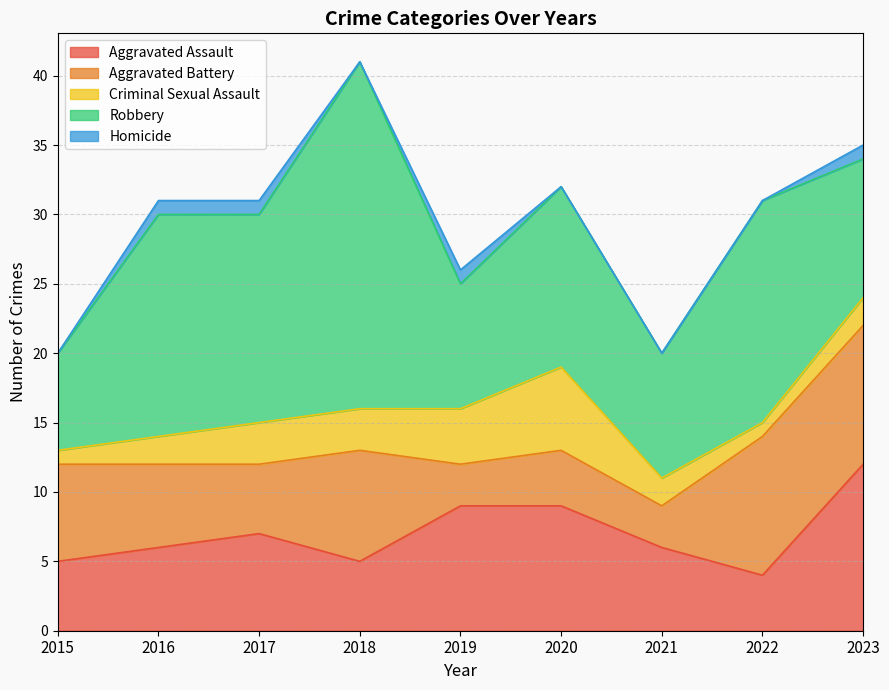

At which label does Aggravated Assault reach its minimum?

2022